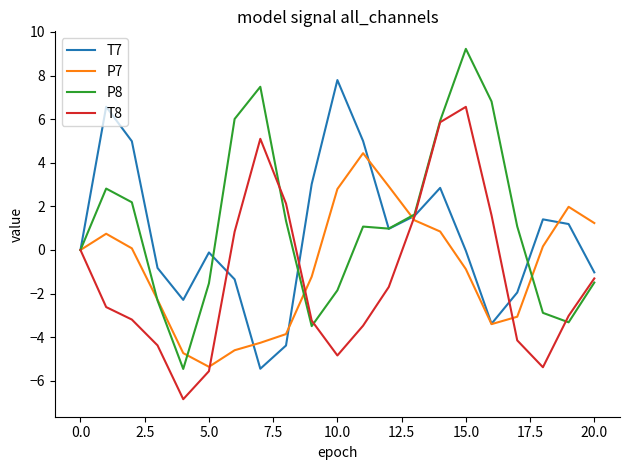

Which series has the largest range (max minus min)?

P8